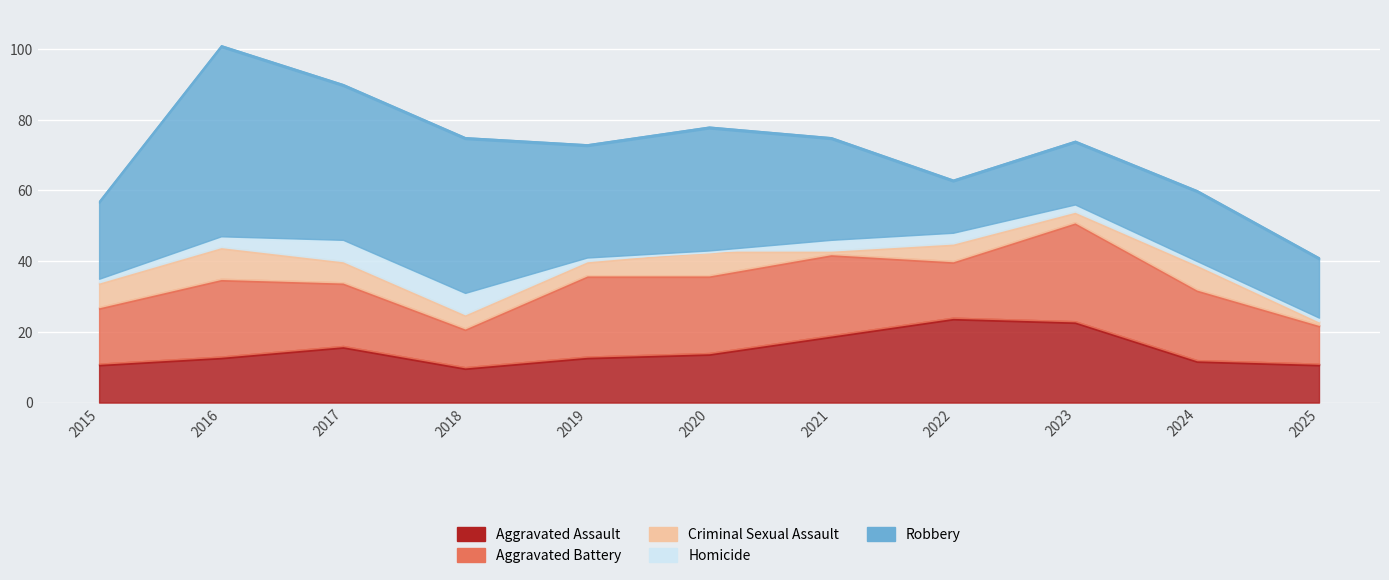

Read the Aggravated Assault value at 2022, to the nearest 10.

20